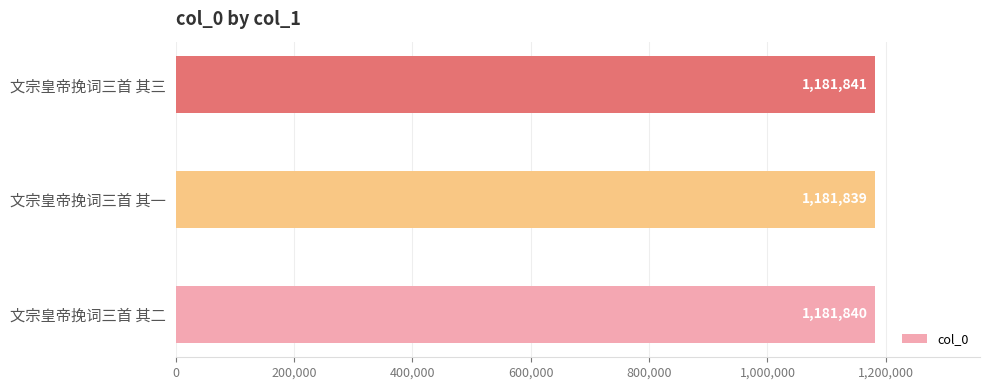

Reading top to bottom, list all the values displayed in this chart.

文宗皇帝挽词三首 其三=1181841	文宗皇帝挽词三首 其一=1181839	文宗皇帝挽词三首 其二=1181840